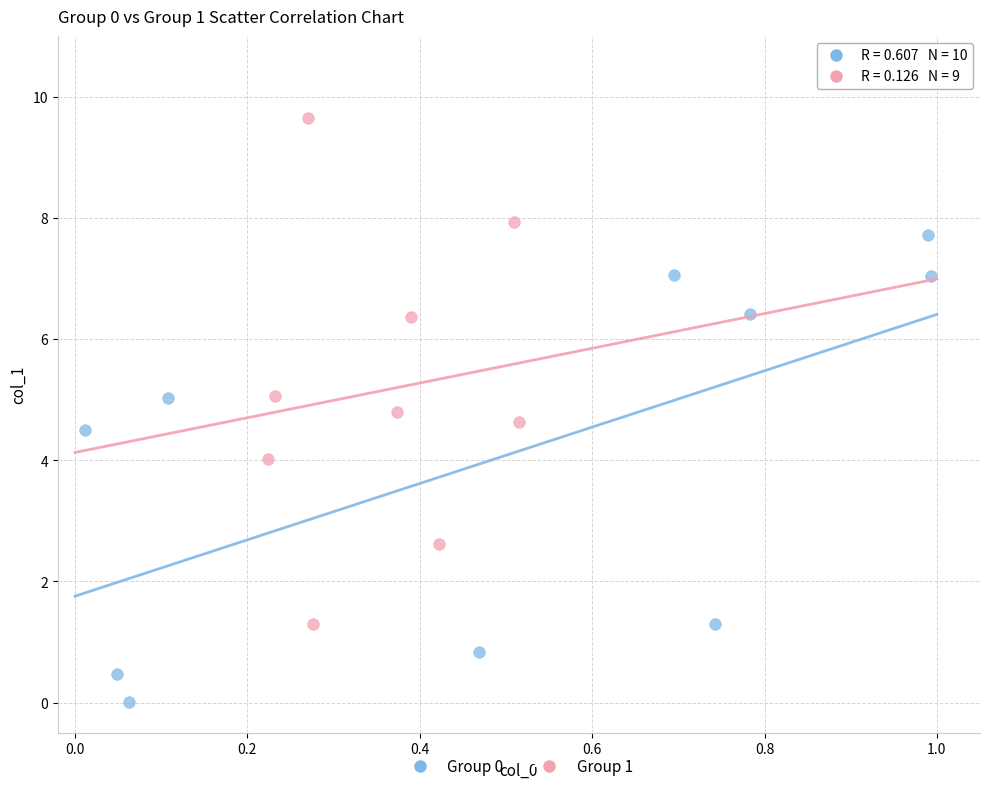

Which series contains the highest Y value?

Group 1